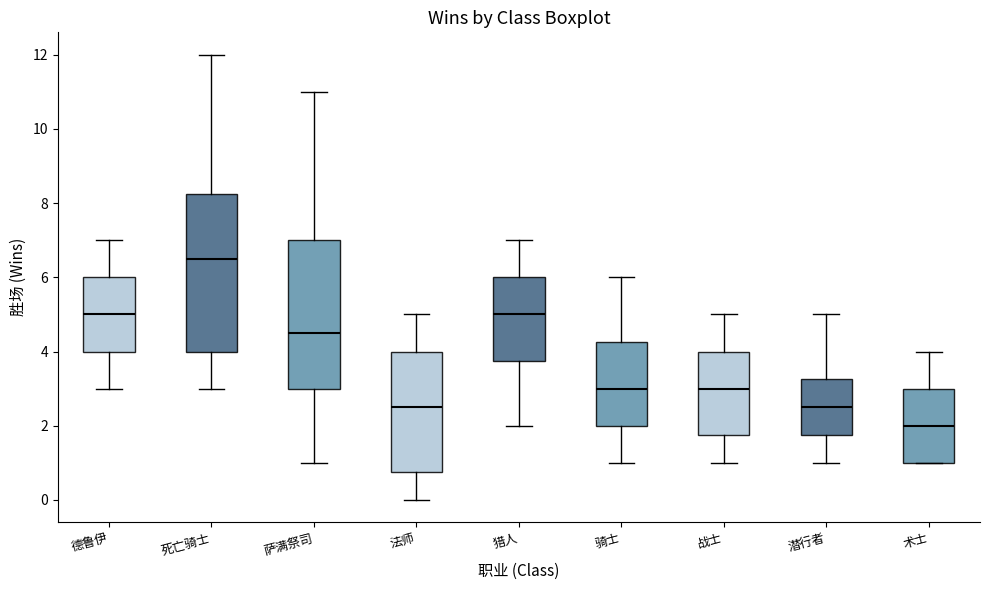

Where does the median line of the box for 死亡骑士 sit on the y-axis? The values are not printed on the chart, so give them approximately, as read against the axis.

6.6